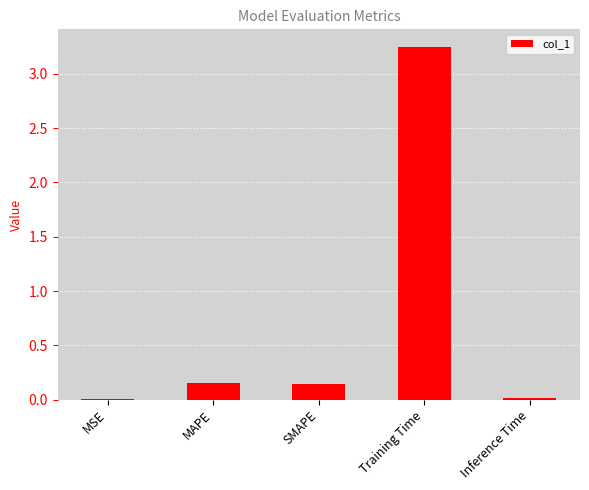

At which category does the chart reach its peak across all series?

Training Time